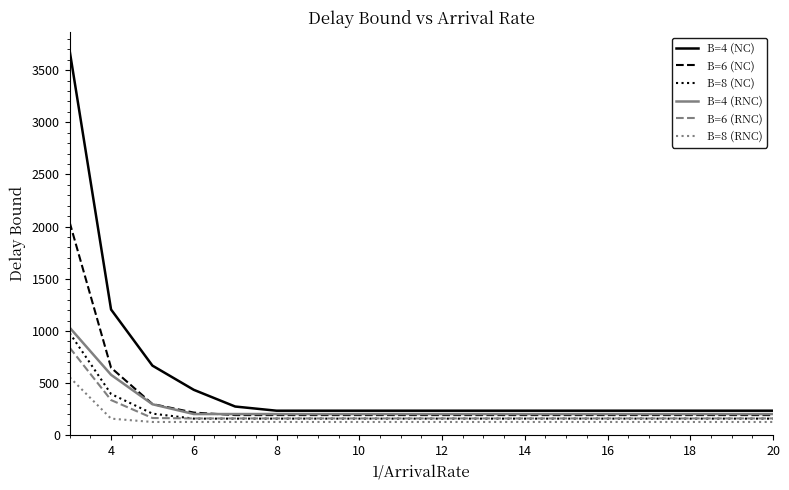

What is the minimum value for B=4 (RNC)?

204